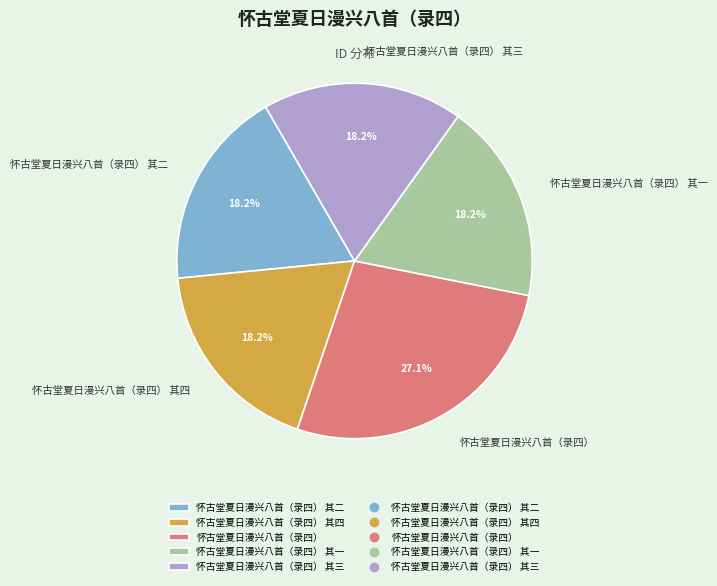

Is it true that 怀古堂夏日漫兴八首（录四） 其三 is 18% of the pie?

True